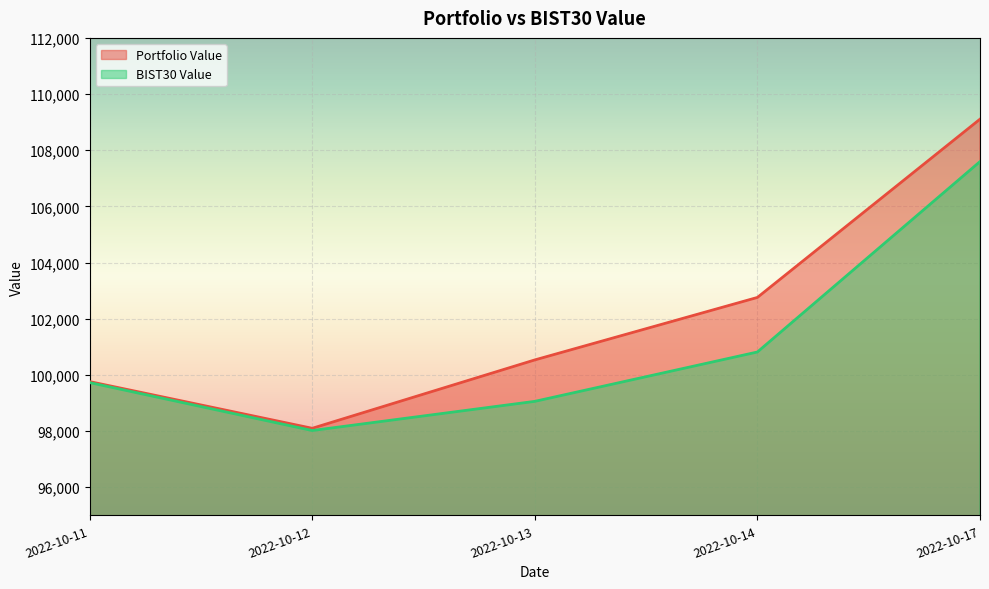

What are all the series names shown in the legend?

Portfolio Value, BIST30 Value